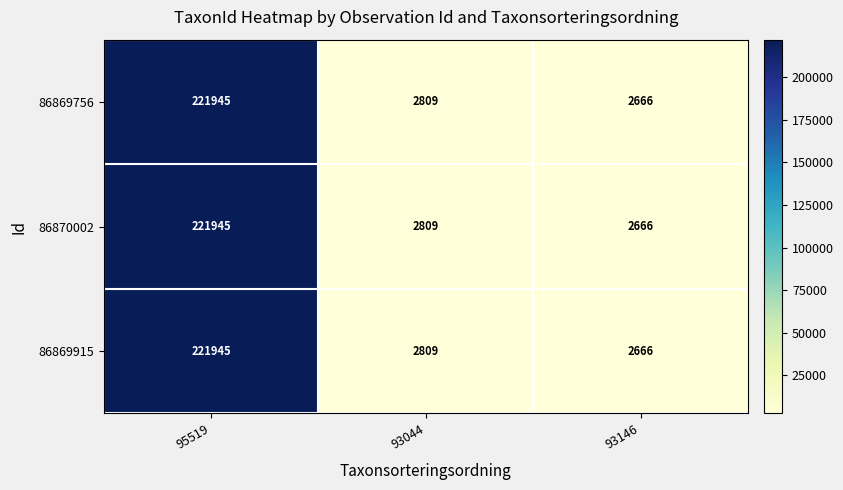

What is the average value of the 86870002 series?

75807